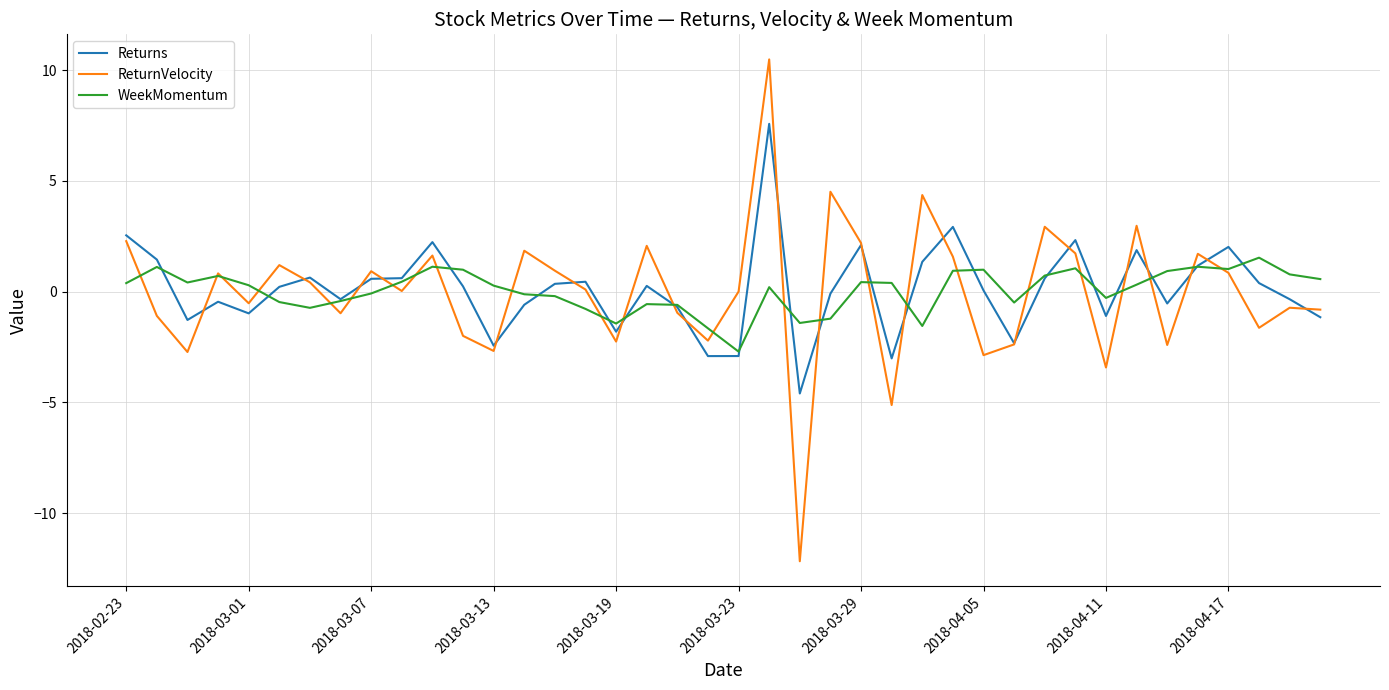

Which series has the widest spread of values?

ReturnVelocity